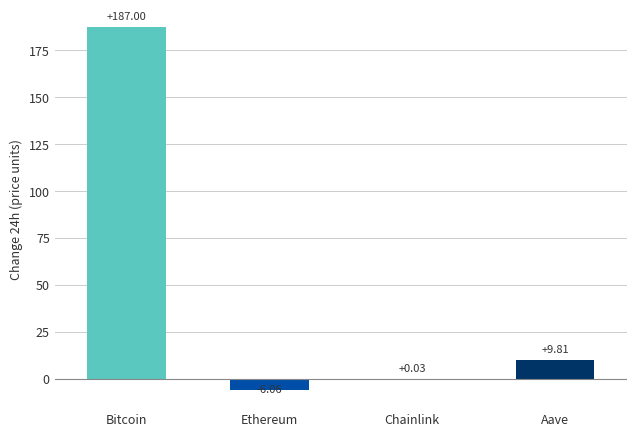

What is the difference between the values at Bitcoin and Chainlink?

187.0